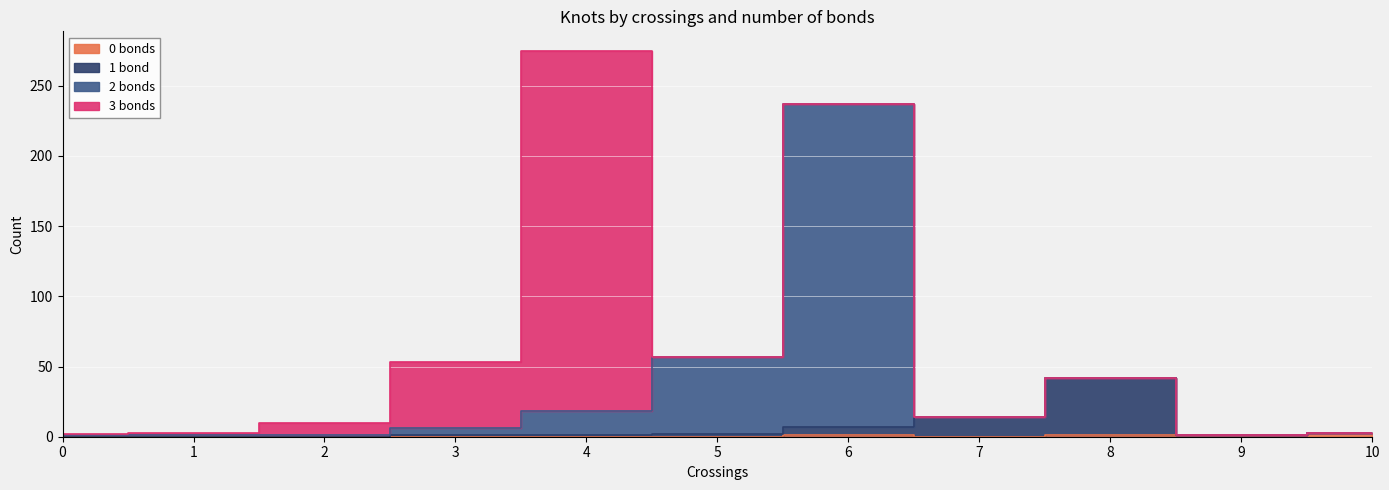

What is the difference between the maximum and minimum values in the 2 bonds series?

236